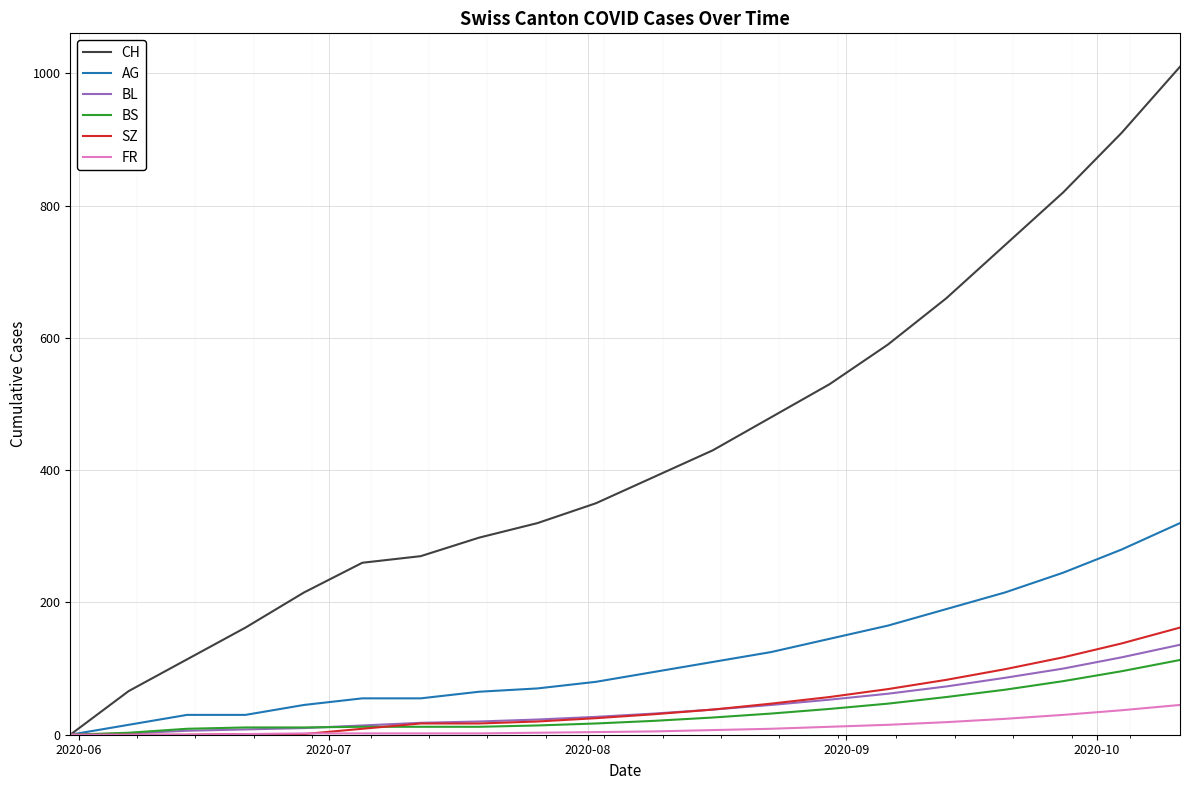

Which series has the widest spread of values?

CH